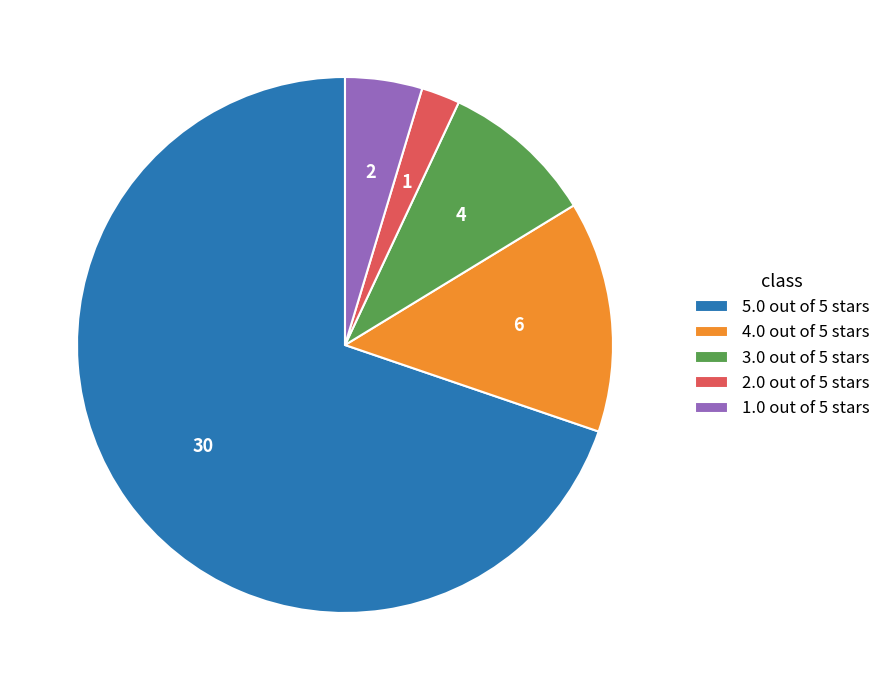

Which has a higher value, 5.0 out of 5 stars or 2.0 out of 5 stars?

5.0 out of 5 stars